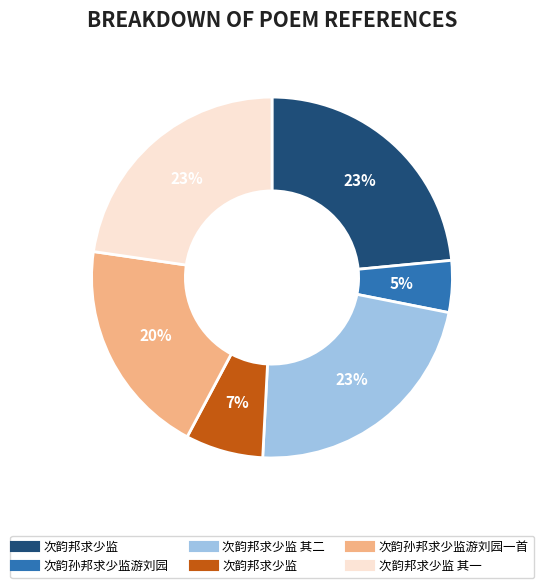

To the nearest percent, what is the average slice percentage?

17%